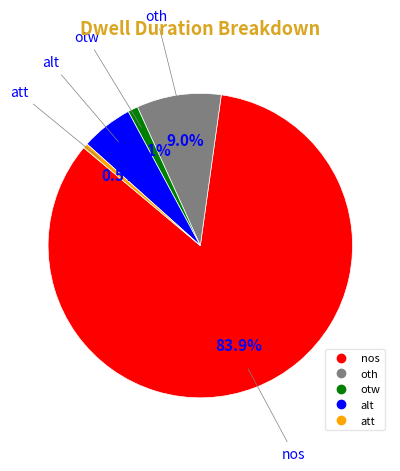

What percentage do oth and alt together represent?

14.5%